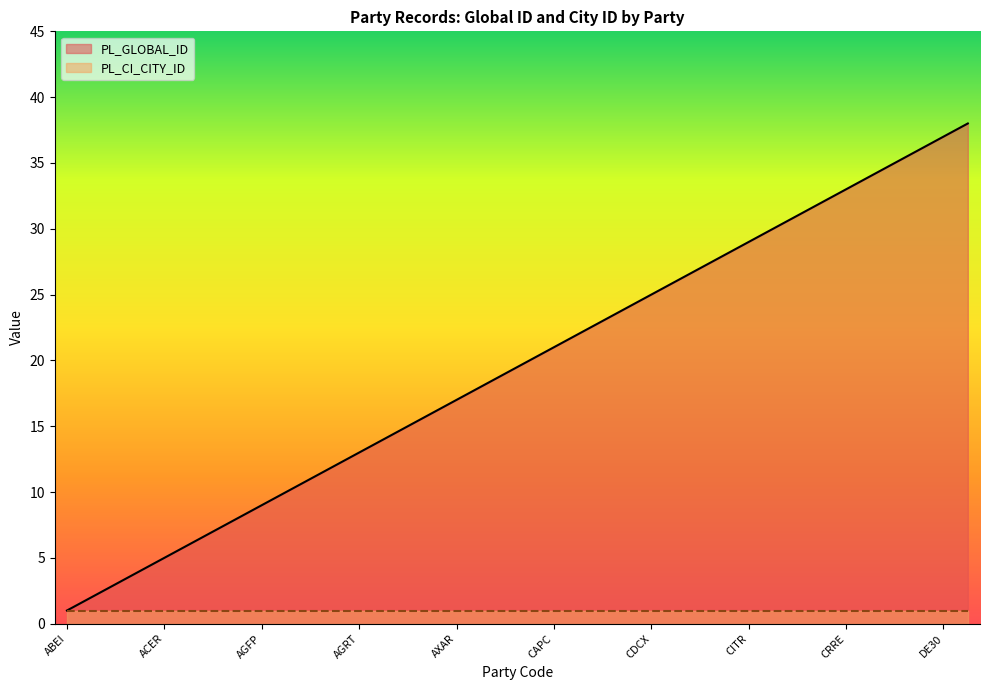

Rank the categories by value from lowest to highest.

ABEI, ACA, ACEC, ACEG, ACER, AGC, AGCU, AGDF, AGFP, AGR, AGRE, AGRO, AGRT, AMBC, AMRE, ARCH, AXAR, AXSA, BLUE, CAMR, CAPC, CAPG, CAPM, CAPR, CDCX, CGIC, CIEU, CIFX, CITR, CLEE, CMRE, COUR, CRRE, DE00, DE10, DE20, DE30, DEMO